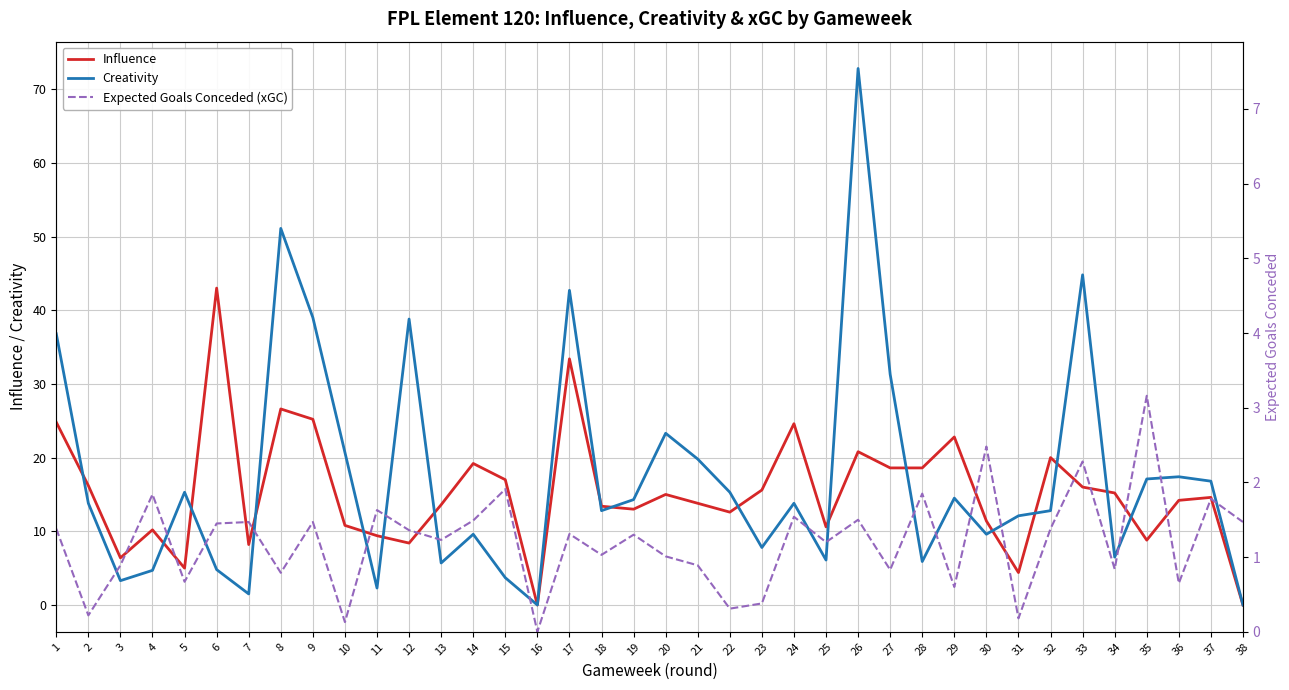

Which series has the largest range (max minus min)?

Creativity